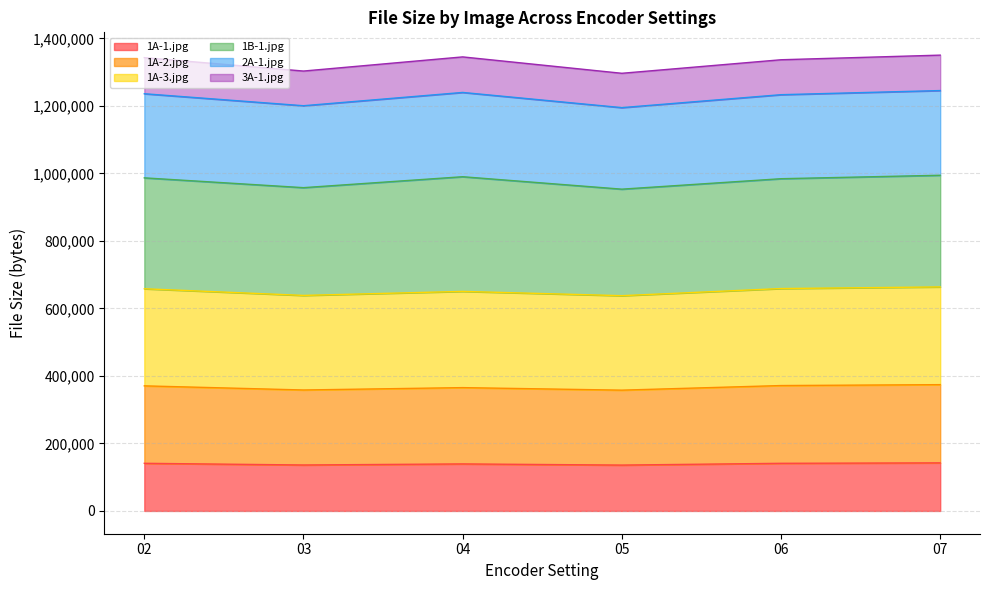

What is the lowest value of the 1A-1.jpg series?

135835